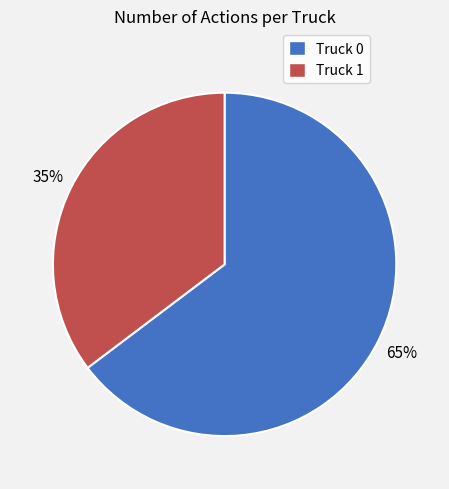

How many slices are in this pie chart?

2